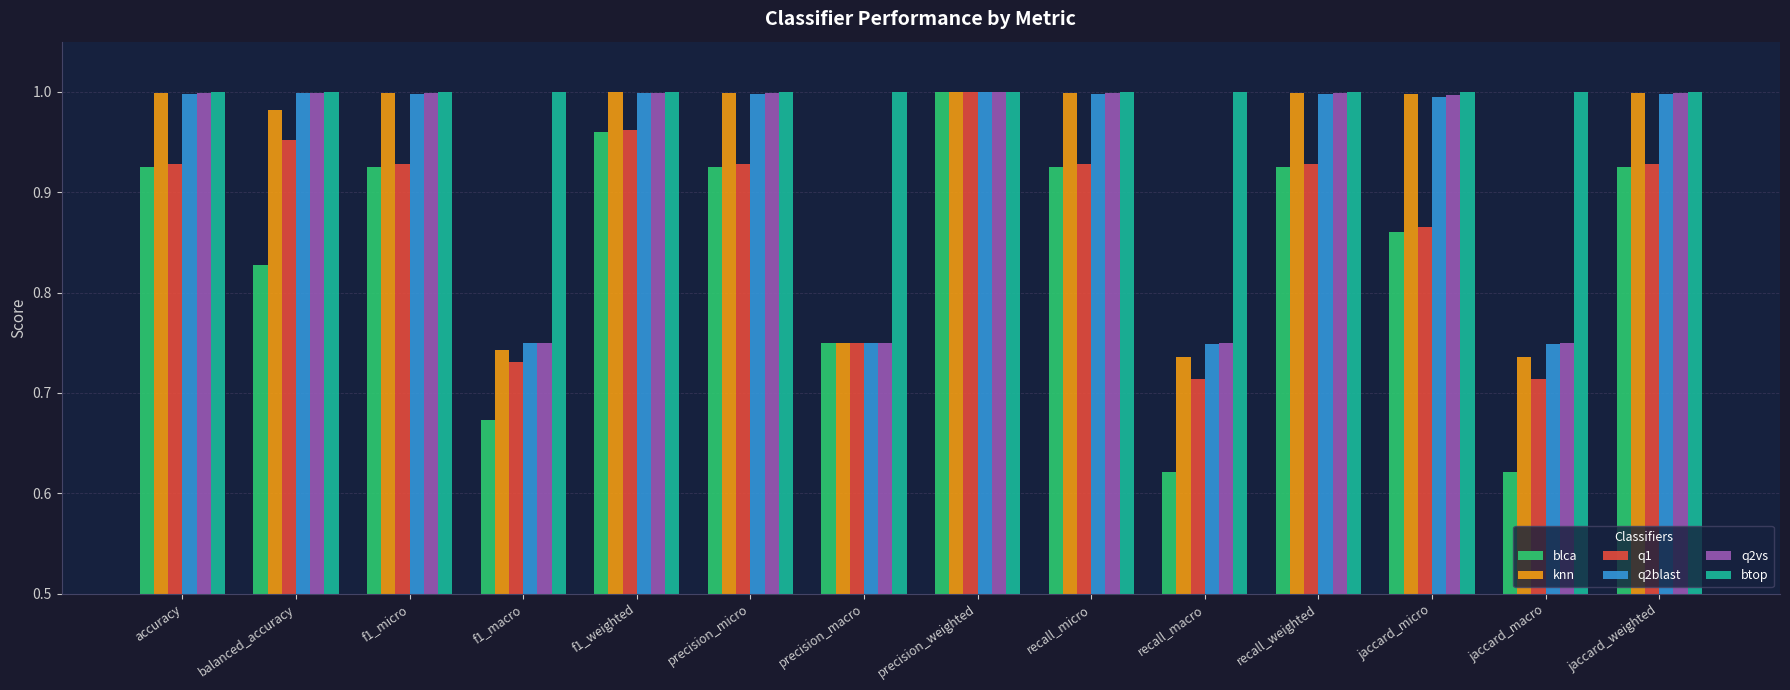

What is the sum of the knn values at jaccard_macro and jaccard_weighted?

1.7